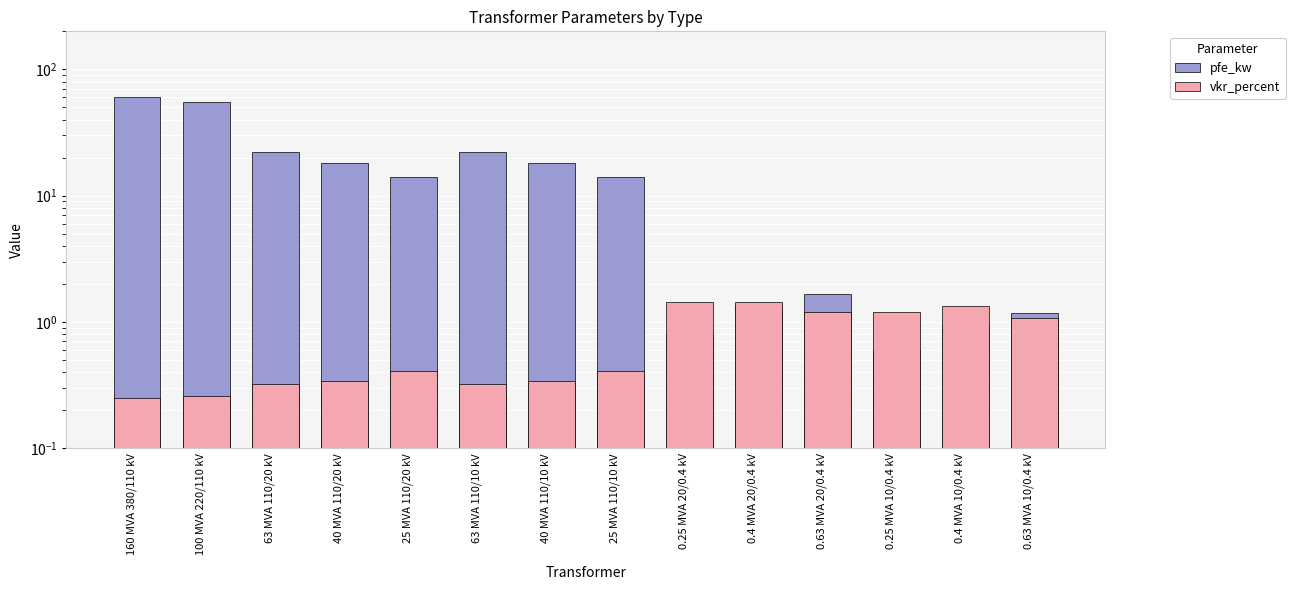

Is it true that pfe_kw equals 14.0 at 25 MVA 110/10 kV?

True